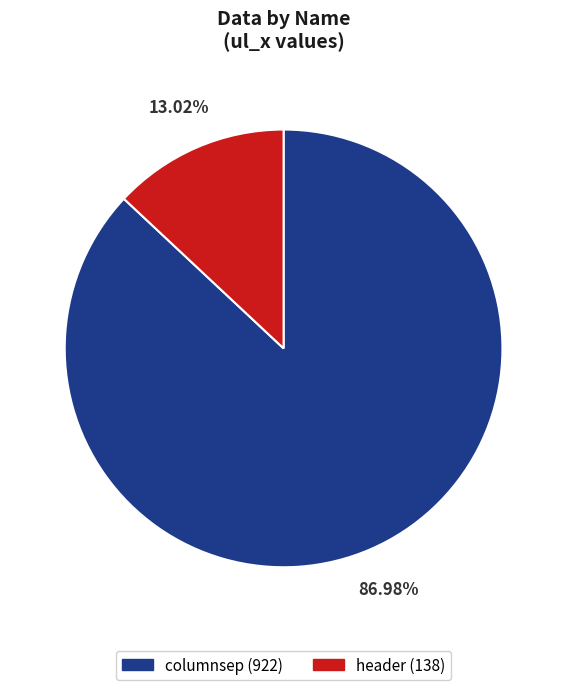

To the nearest percent, what is the combined percentage of header and columnsep?

100%